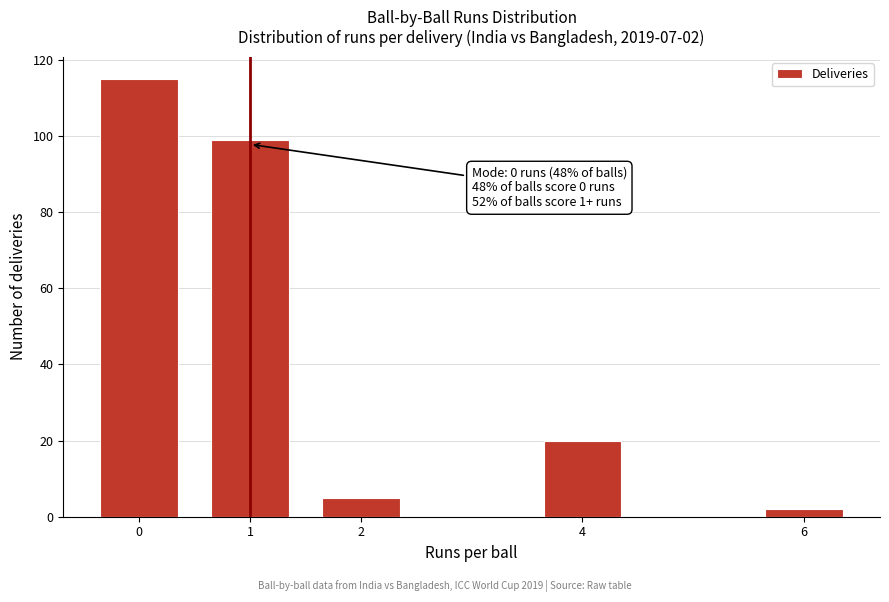

Reading left to right, what are all the values shown in this chart?

0=115	1=99	2=5	4=20	6=2